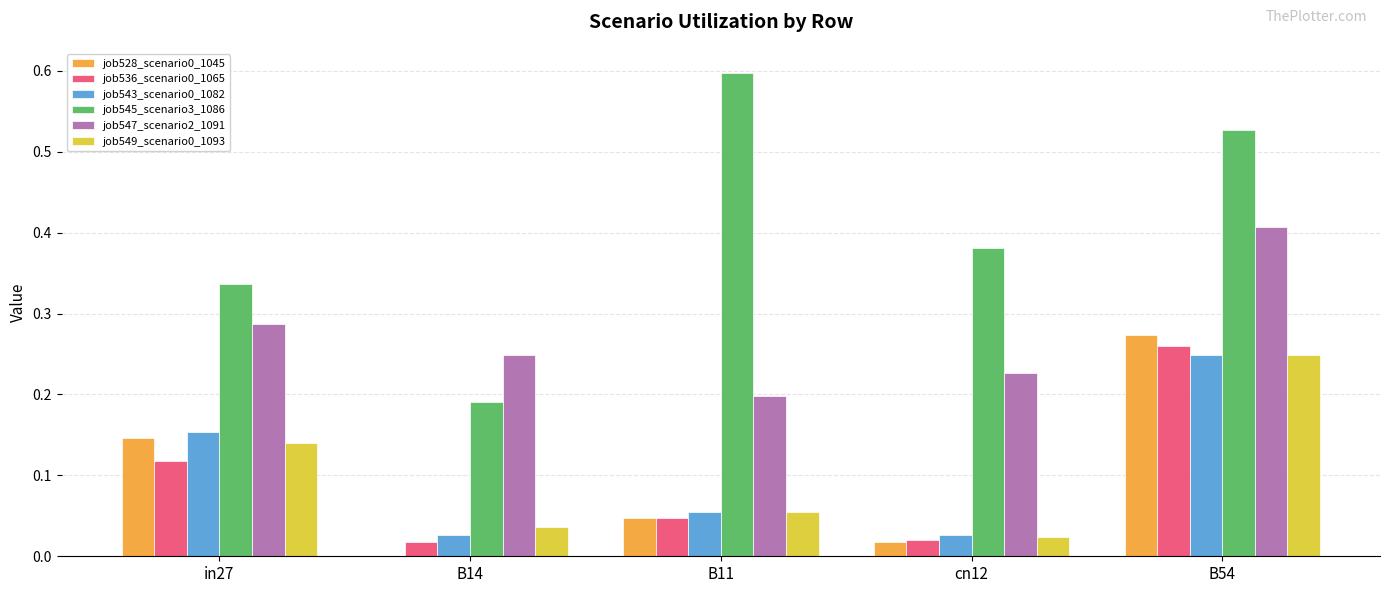

True or false: job543_scenario0_1082 has a value of 0.2 at in27.

True